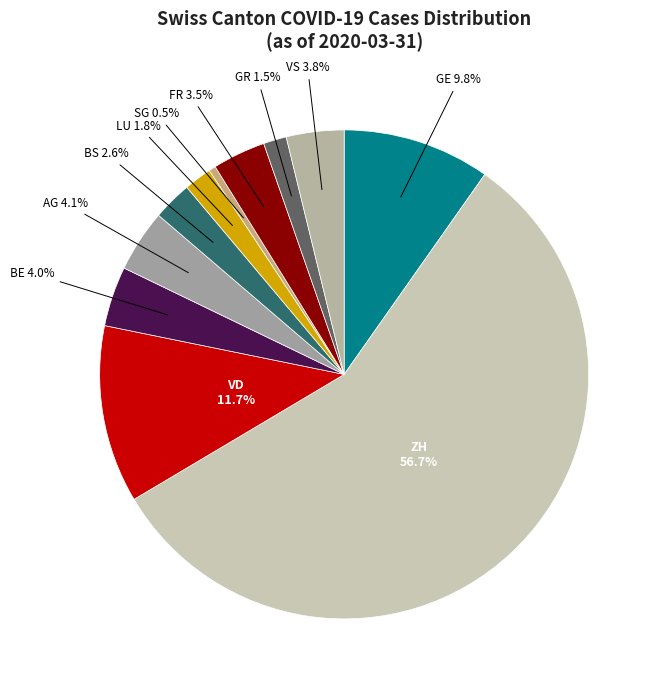

How many slices are in this pie chart?

11